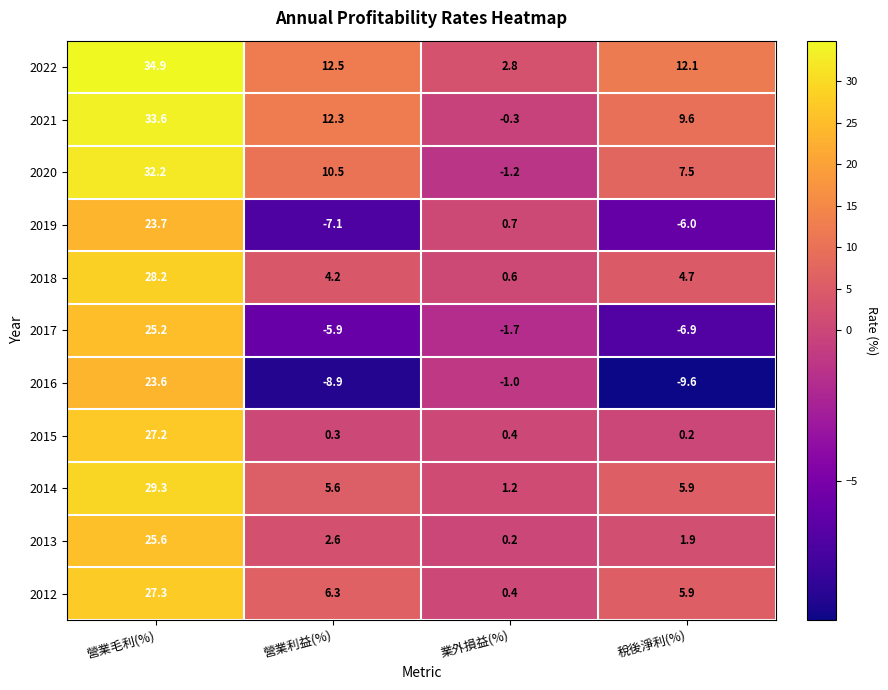

Where does the 2017 series first go above -1?

營業毛利(%)